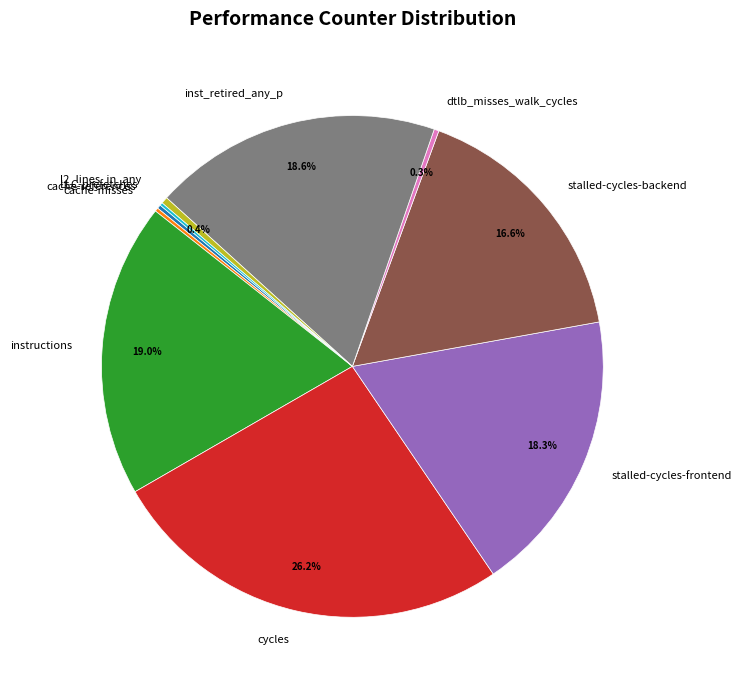

How much of the chart is everything except instructions?

81.0%